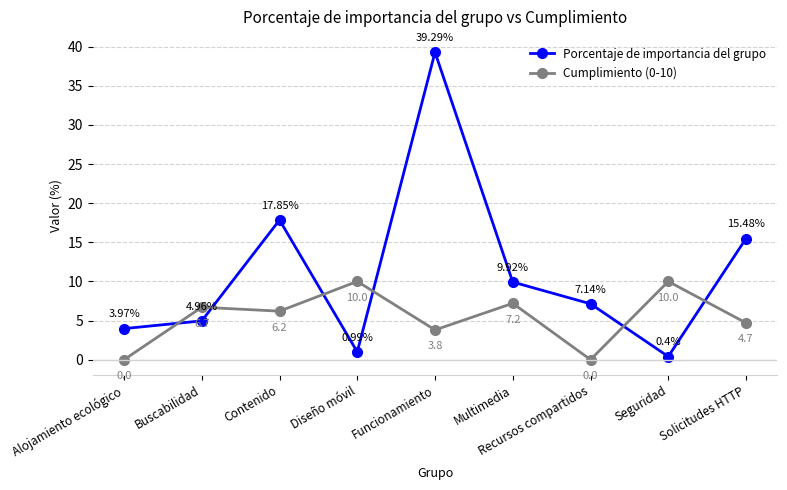

Is it true that Cumplimiento (0-10) equals 10.0 at Seguridad?

True